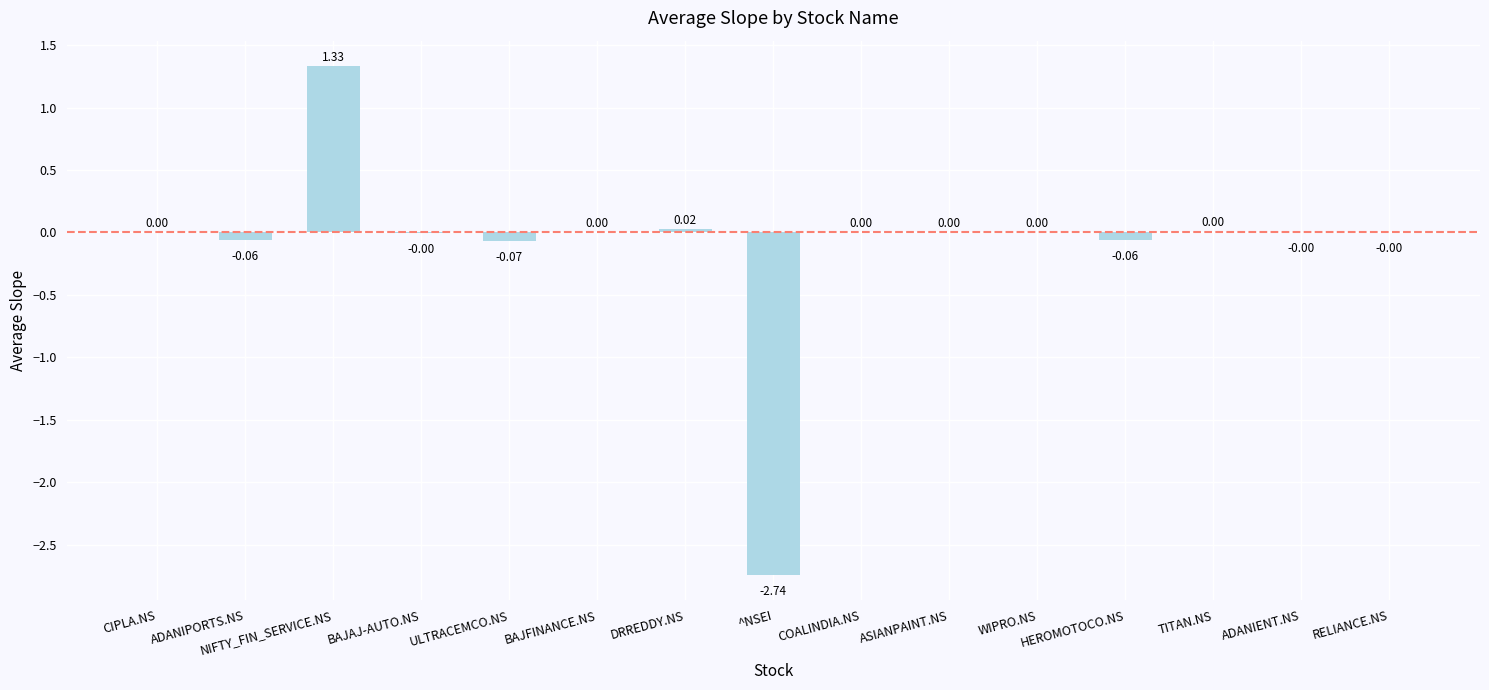

Which has a higher value, ASIANPAINT.NS or ADANIPORTS.NS?

ASIANPAINT.NS